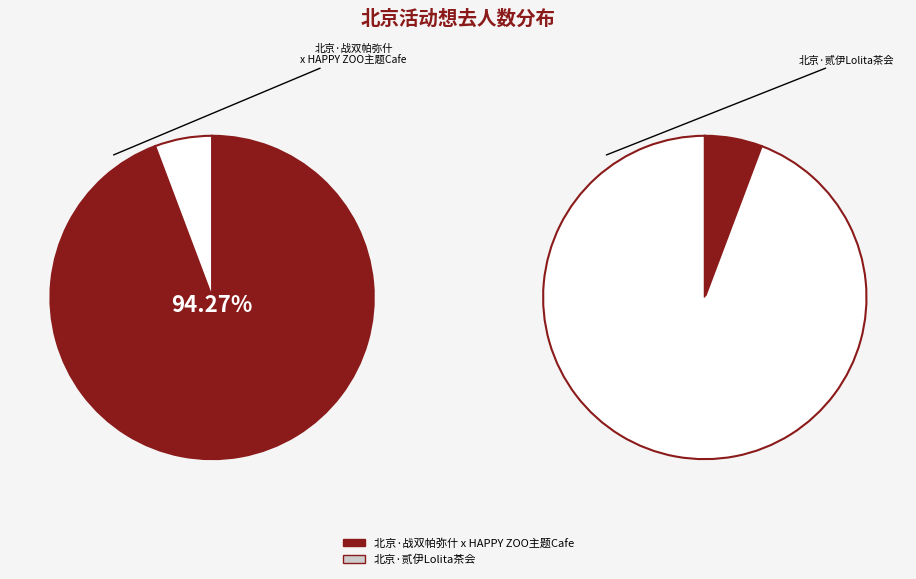

True or false: 北京·贰伊Lolita茶会 accounts for 1% of the total.

False